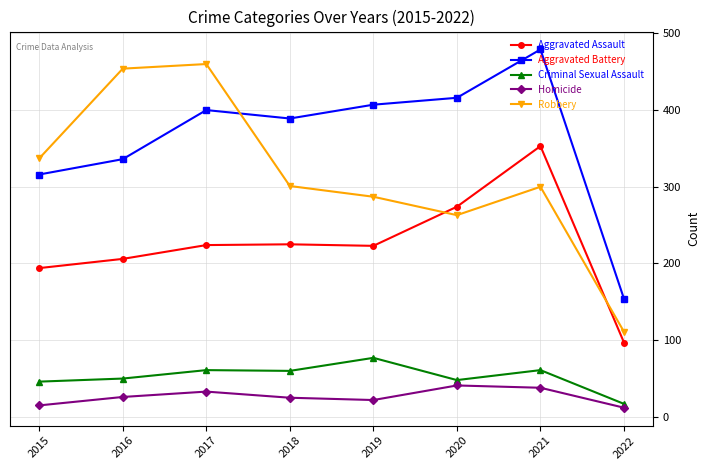

Rank the series at 2016 from lowest to highest value.

Homicide, Criminal Sexual Assault, Aggravated Assault, Aggravated Battery, Robbery